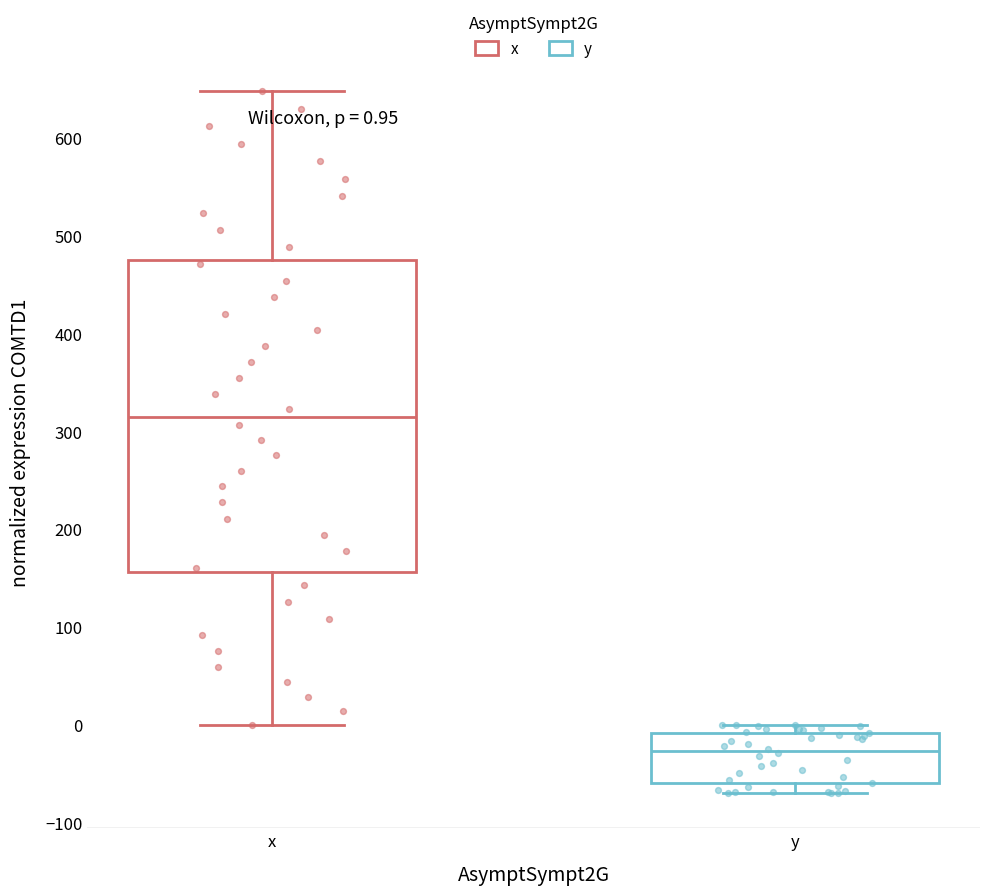

Comparing the boxes themselves (not the whiskers), which one is the tallest?

x